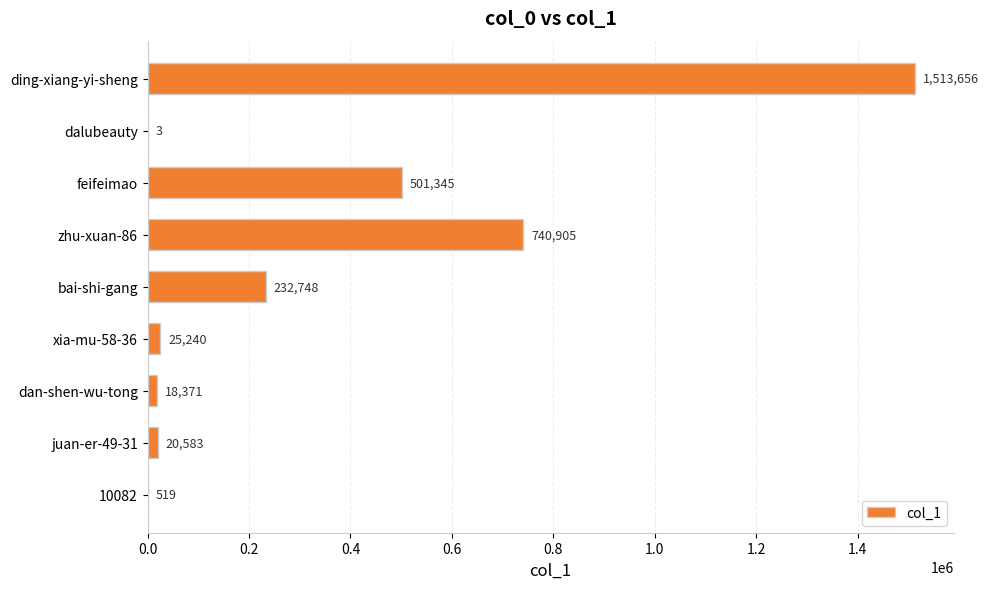

What is the greatest value displayed?

1513656